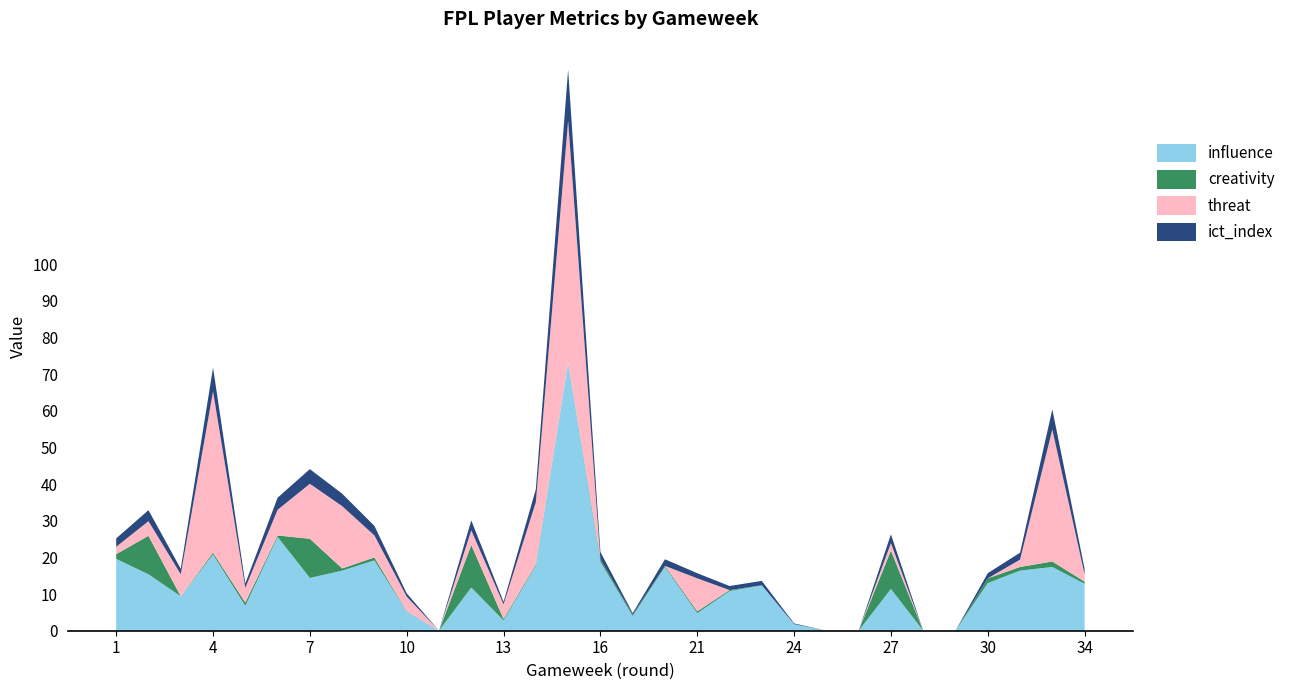

Reading left to right, list all the values displayed in this chart.

influence: 19.6	15.4	9.4	20.8	6.8	25.6	14.4	16.4	19.2	5.2	0.0	11.8	2.8	17.8	73.2	18.8	4.0	17.4	4.8	10.8	12.4	1.8	0.0	0.0	11.4	0.0	0.0	13.0	16.4	17.4	12.8
creativity: 1.3	10.5	0.0	0.5	0.9	0.4	10.7	0.6	0.8	0.1	0.0	11.6	0.4	0.3	0.0	0.7	0.4	0.3	0.5	0.3	0.0	0.0	0.0	0.0	10.5	0.0	0.0	1.3	1.0	1.5	0.6
threat: 2.0	4.0	6.0	44.0	4.0	7.0	15.0	17.0	6.0	4.0	0.0	4.0	4.0	17.0	66.0	0.0	0.0	0.0	9.0	0.0	0.0	0.0	0.0	0.0	2.0	0.0	0.0	0.0	2.0	36.0	2.0
ict_index: 2.3	3.0	1.5	6.5	1.2	3.3	4.0	3.4	2.6	0.9	0.0	2.7	0.7	3.5	13.9	2.0	0.4	1.8	1.4	1.1	1.2	0.2	0.0	0.0	2.4	0.0	0.0	1.4	1.9	5.5	1.5